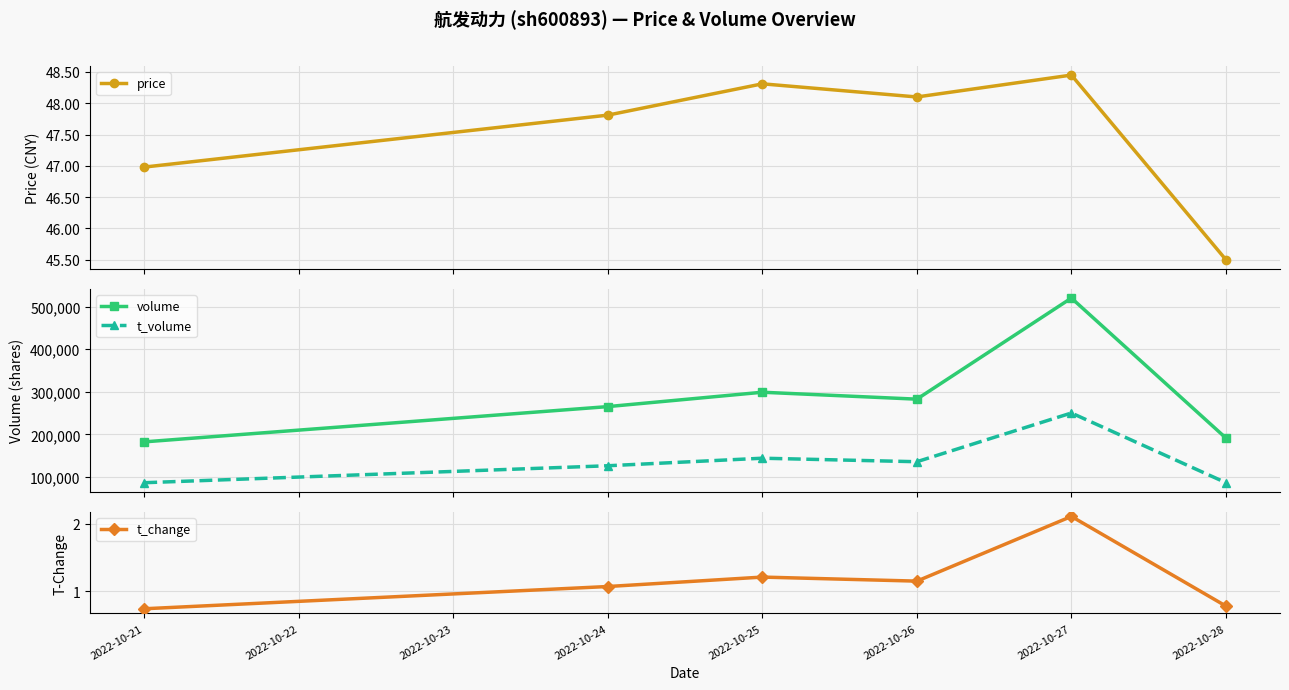

Count the number of data series in this chart.

4